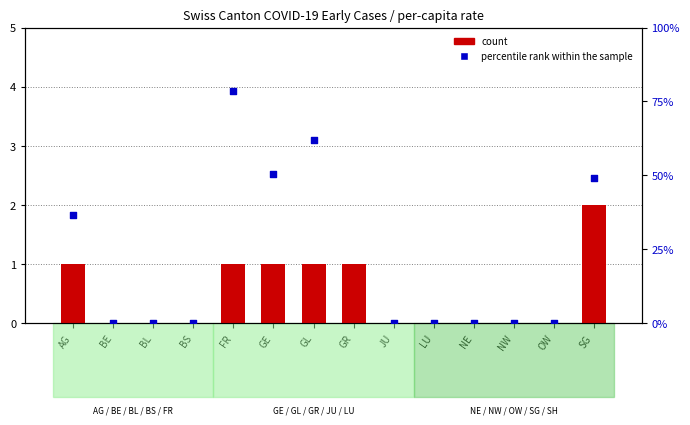

Is the value of percentile rank within the sample at JU greater than the value of count at FR?

No